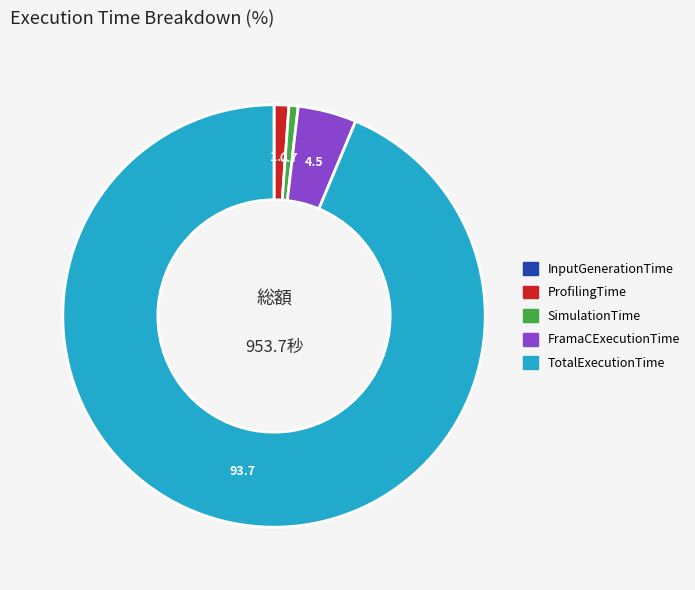

Approximately how many times larger is the value at ProfilingTime compared to SimulationTime?

1.6